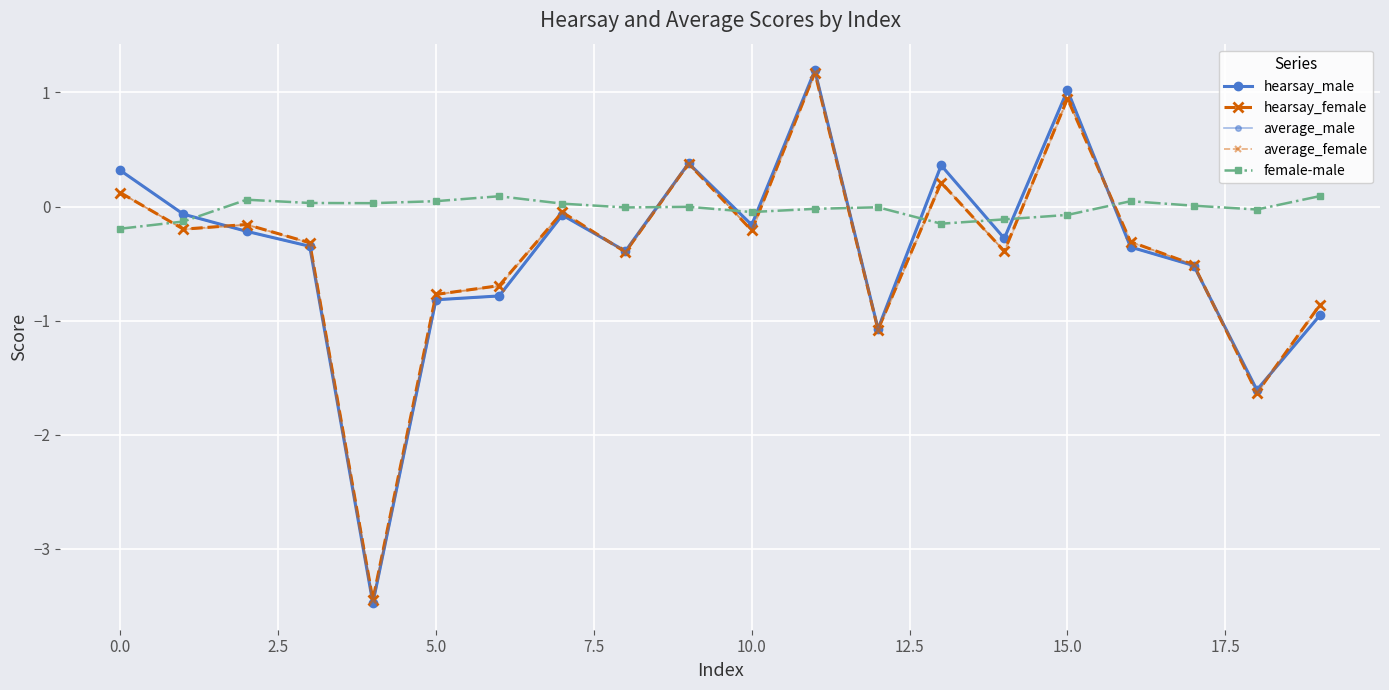

What is the difference between the maximum and minimum values in the average_female series?

4.6